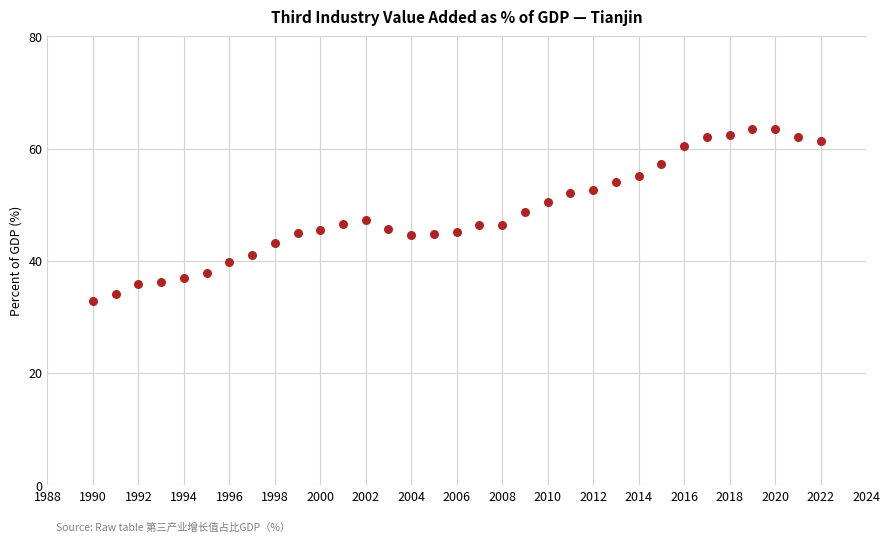

What is the range of Y values (max minus min)?

30.6